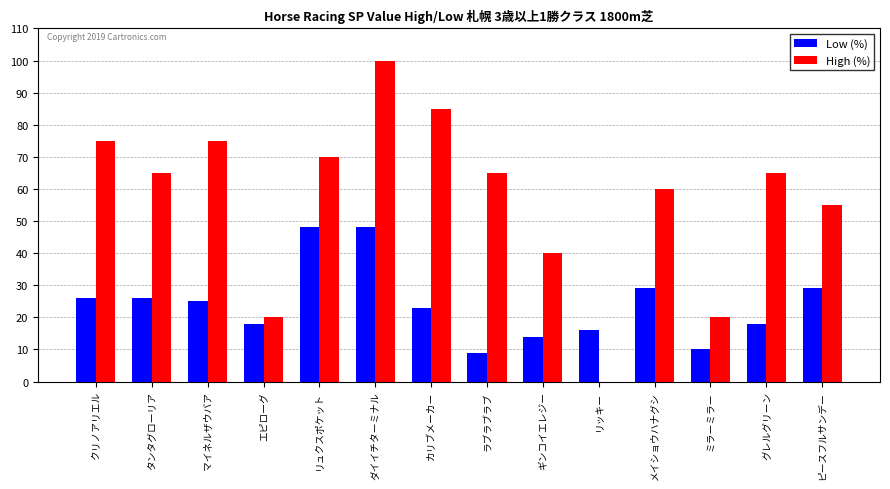

At which category does the chart reach its peak across all series?

ダイイチターミナル